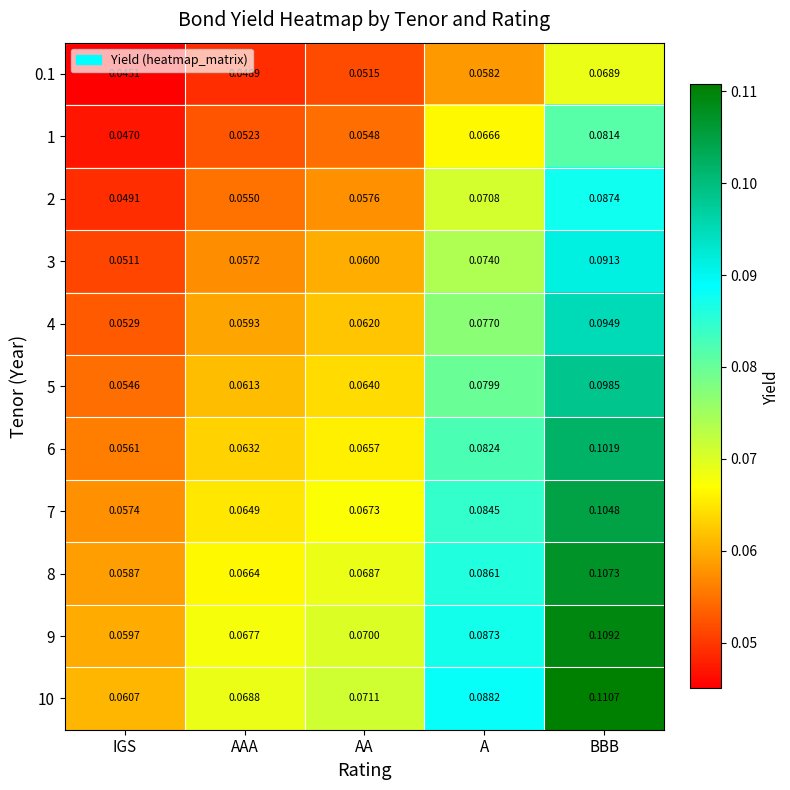

Rank the categories by 0.1 value from highest to lowest.

BBB, A, AA, AAA, IGS